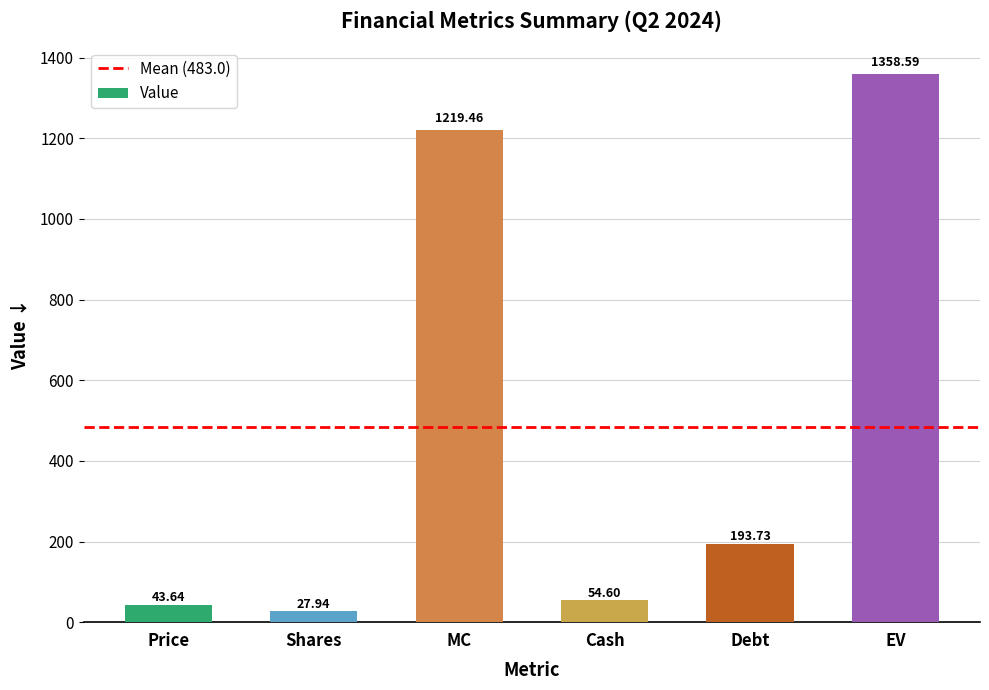

What is the value of the 5th bar from the left?

193.7